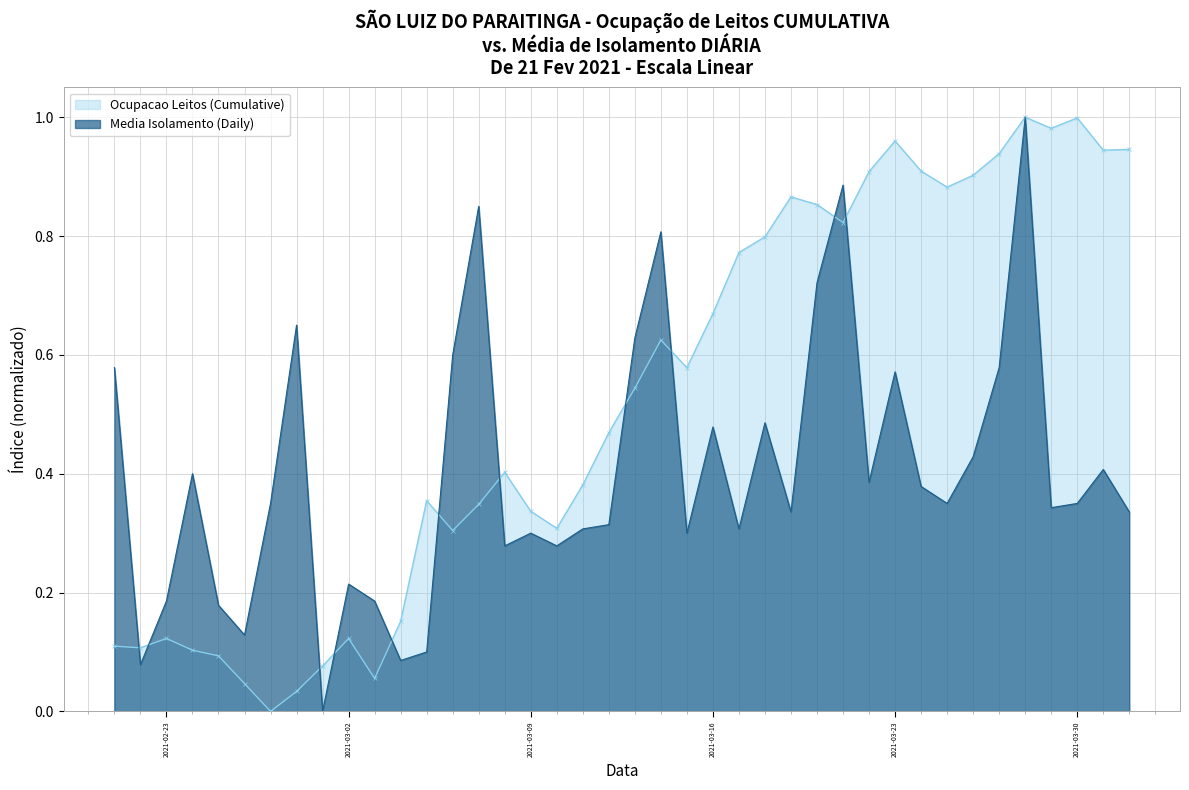

Count the number of categories in the chart.

40